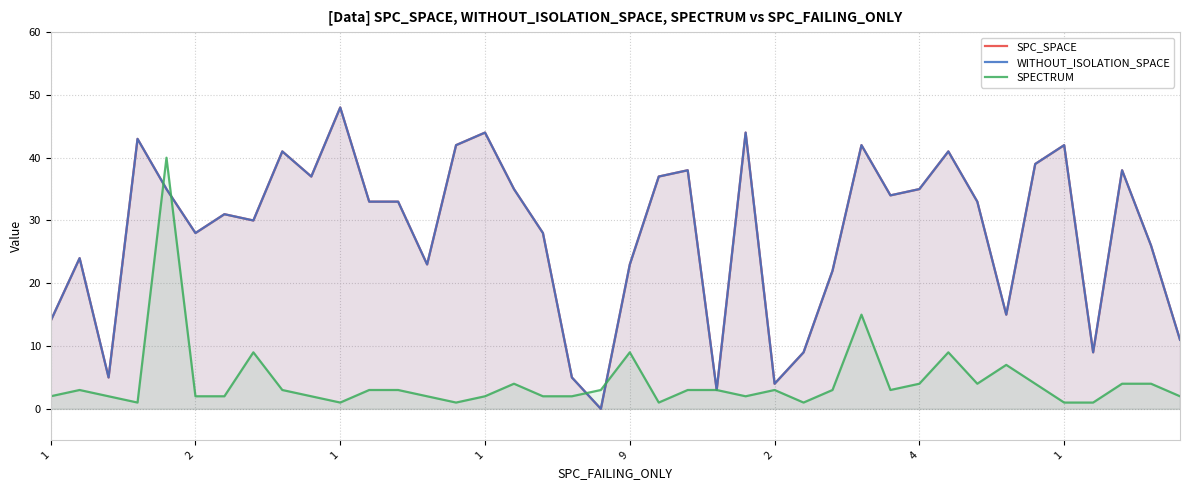

What is the approximate value of WITHOUT_ISOLATION_SPACE at 24, to the nearest 10?

40